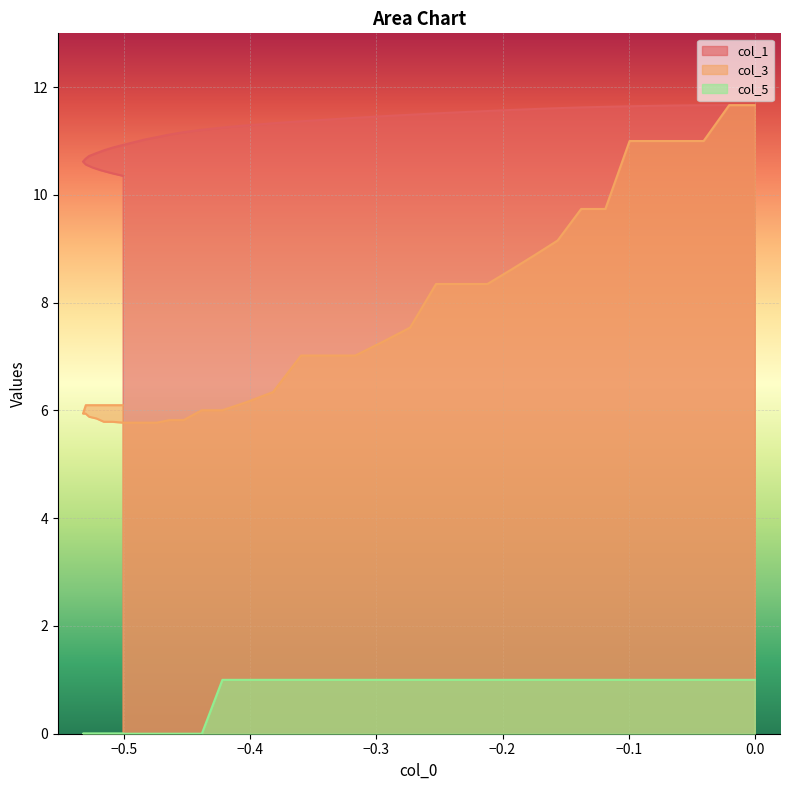

What is the value of the col_1 point at the 23rd from the left?

11.2